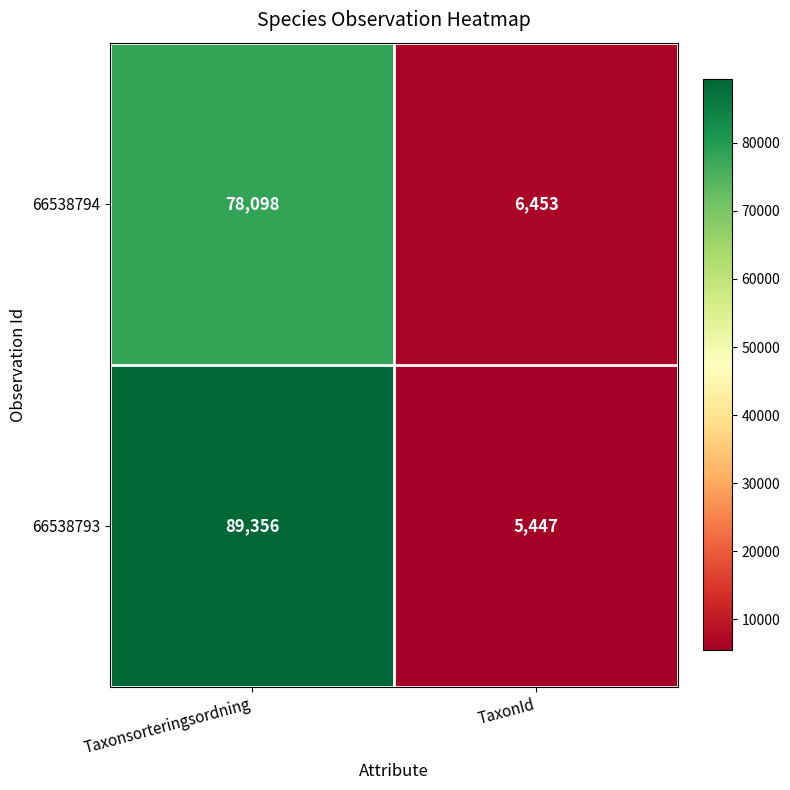

Which series has the largest total across all categories?

66538793